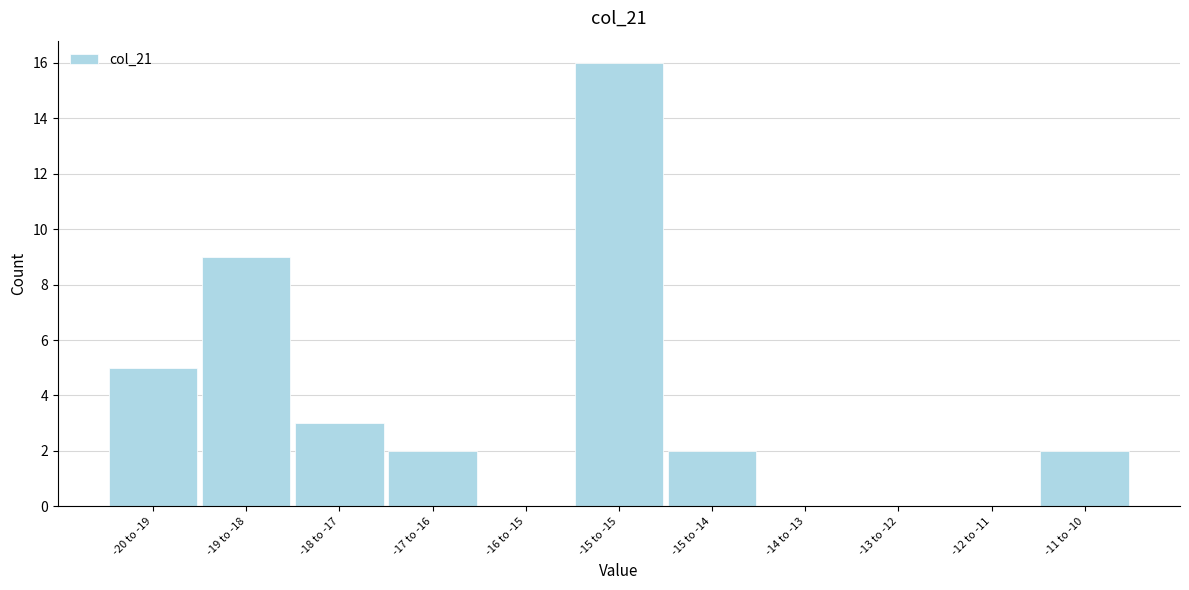

Reading left to right, list all the values displayed in this chart.

-20 to -19=5	-19 to -18=9	-18 to -17=3	-17 to -16=2	-16 to -15=0	-15 to -15=16	-15 to -14=2	-14 to -13=0	-13 to -12=0	-12 to -11=0	-11 to -10=2